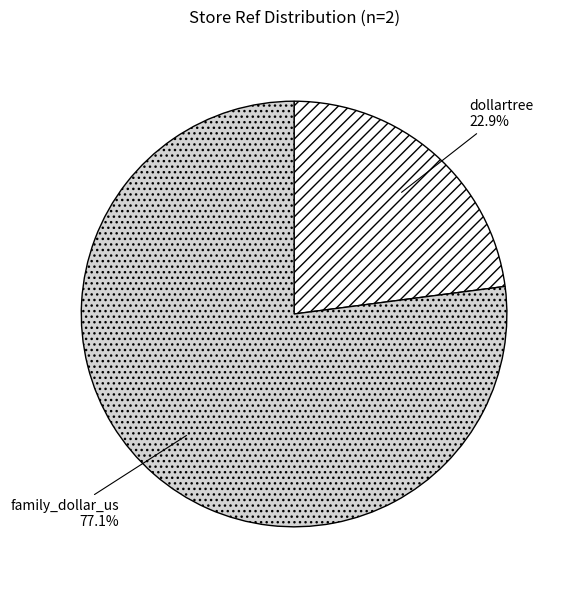

Which has a higher value, family_dollar_us or dollartree?

family_dollar_us